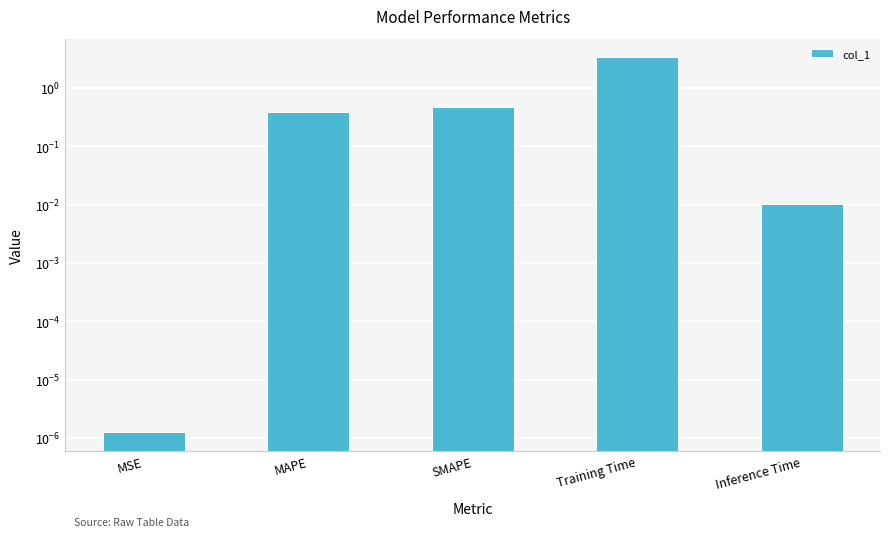

True or false: the data shows 0.3 at SMAPE.

False